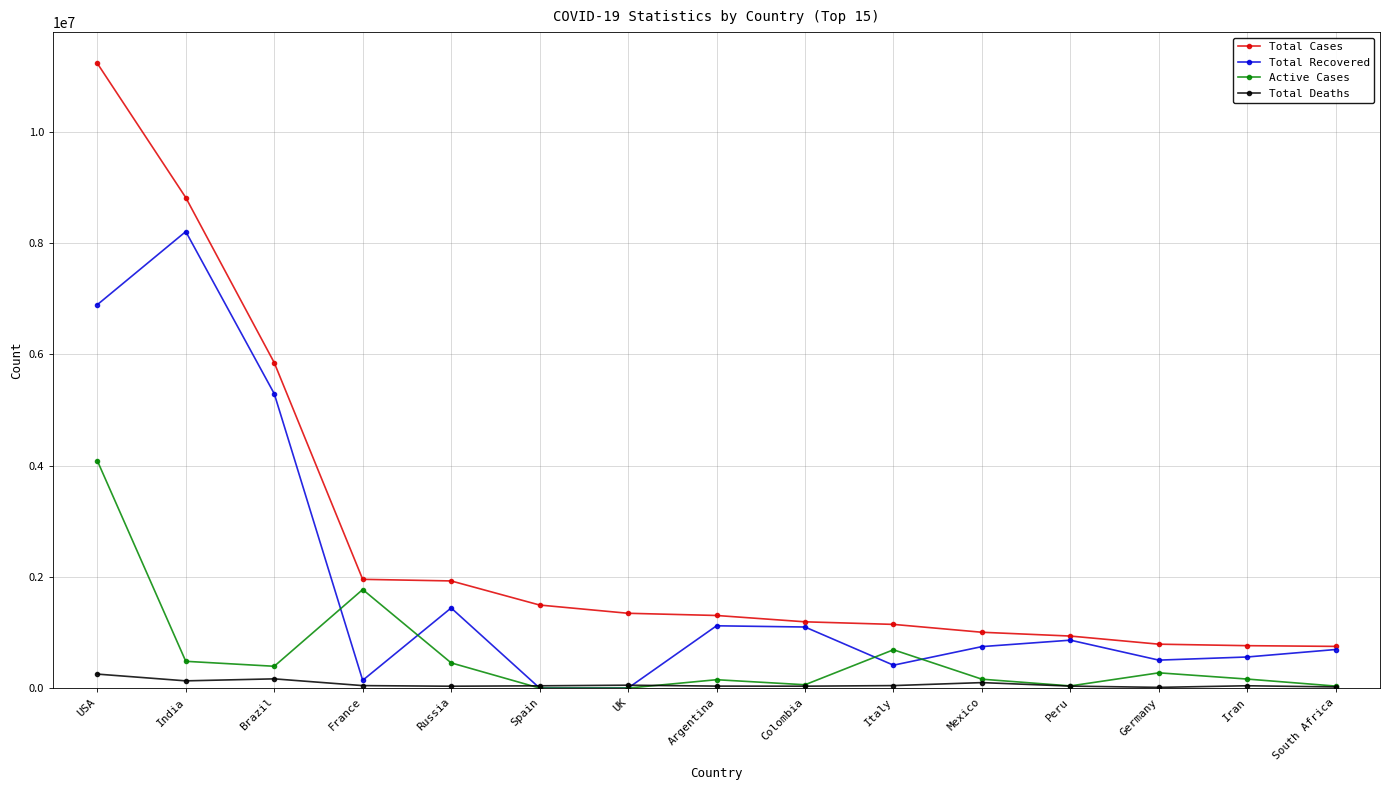

Is this an area chart (filled region under the line)?

No